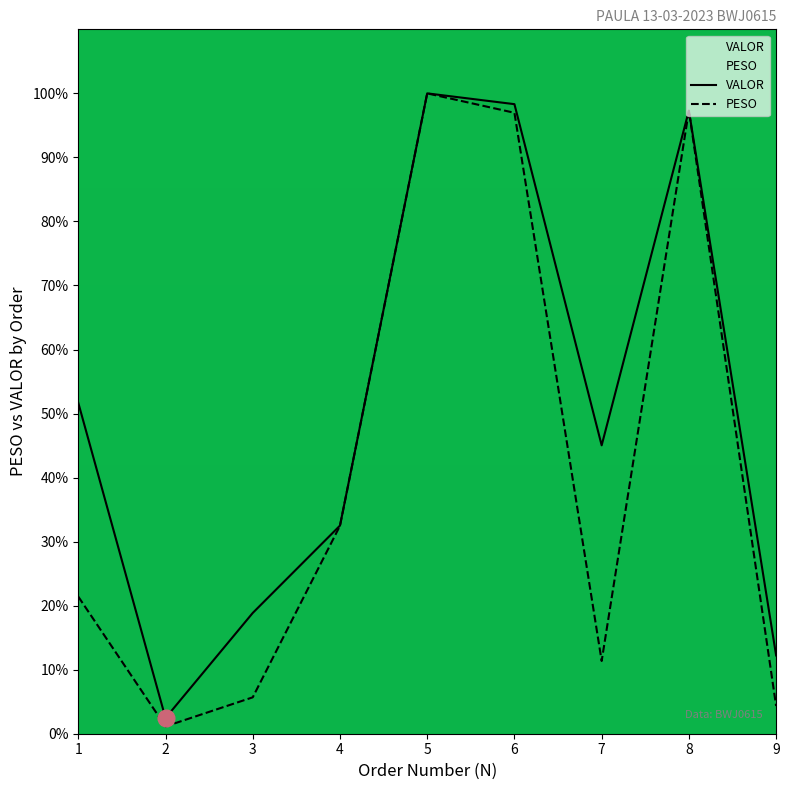

True or false: VALOR and PESO cross at least once.

False